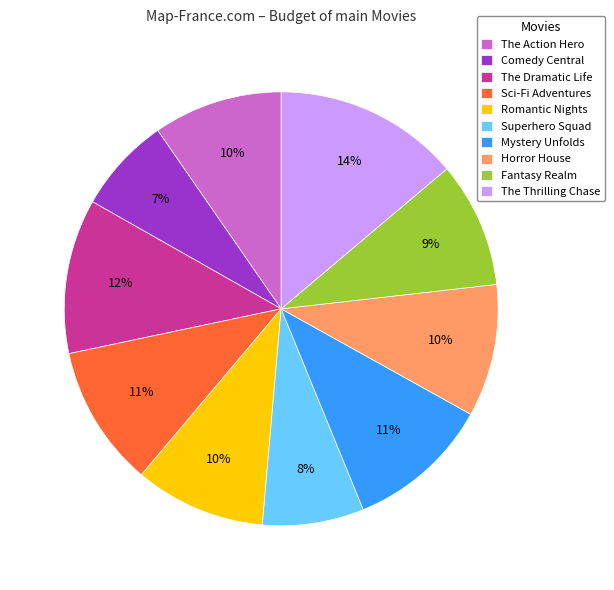

What is the ratio of the value at Superhero Squad to the value at The Action Hero?

0.8